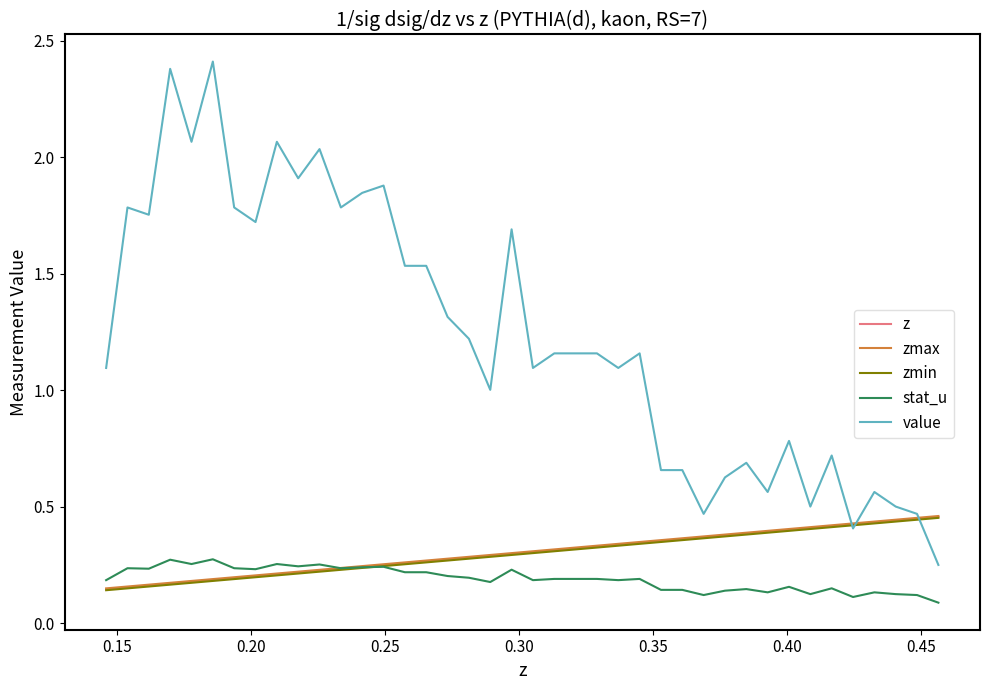

Which series has the largest range (max minus min)?

value